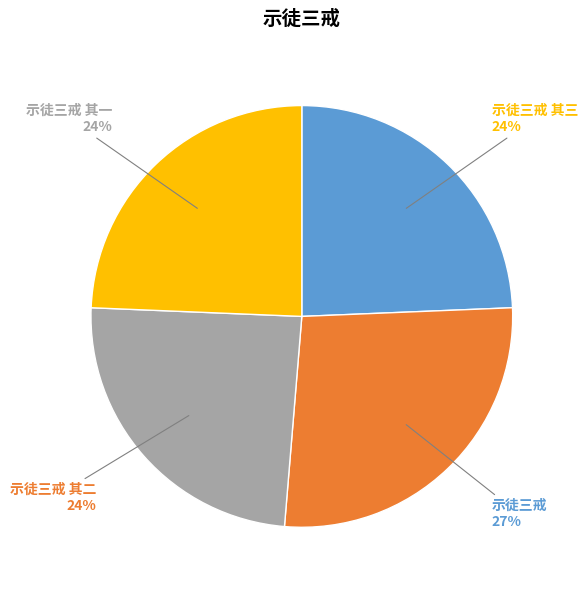

How many segments does this pie chart have?

4